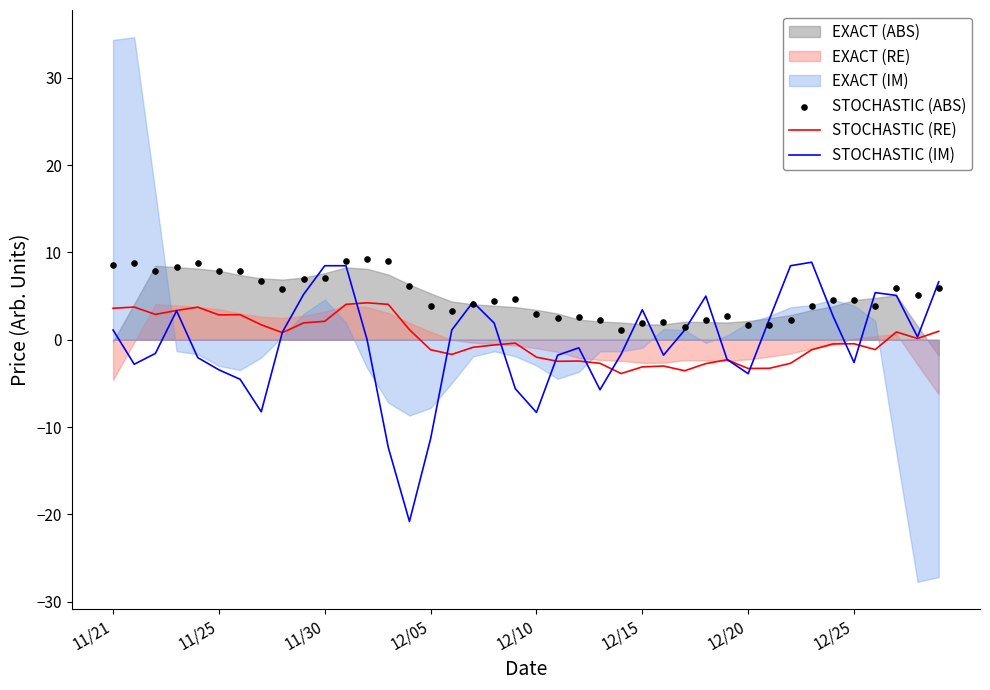

Which series has the largest total across all categories?

STOCHASTIC (ABS)